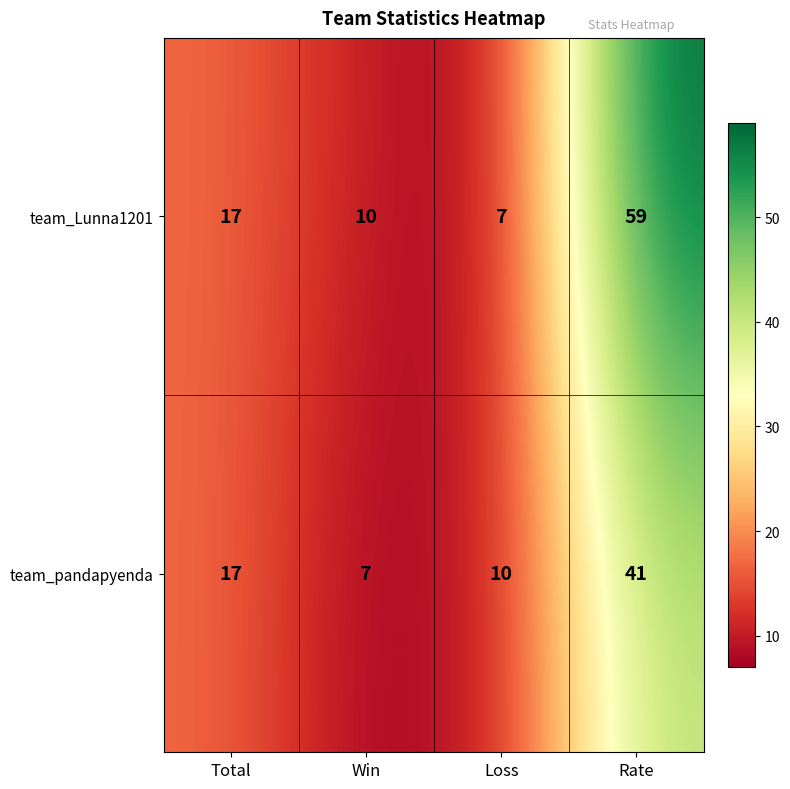

Which series has the widest spread of values?

team_Lunna1201